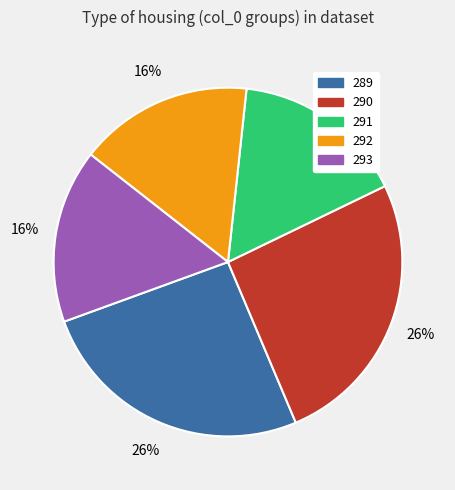

To the nearest percent, what portion does 290 represent?

26%